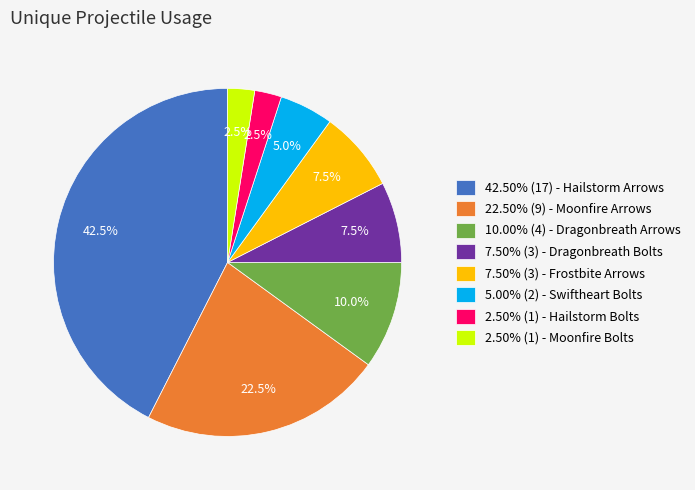

Is 2.50% (1) - Hailstorm Bolts the majority of the pie?

No